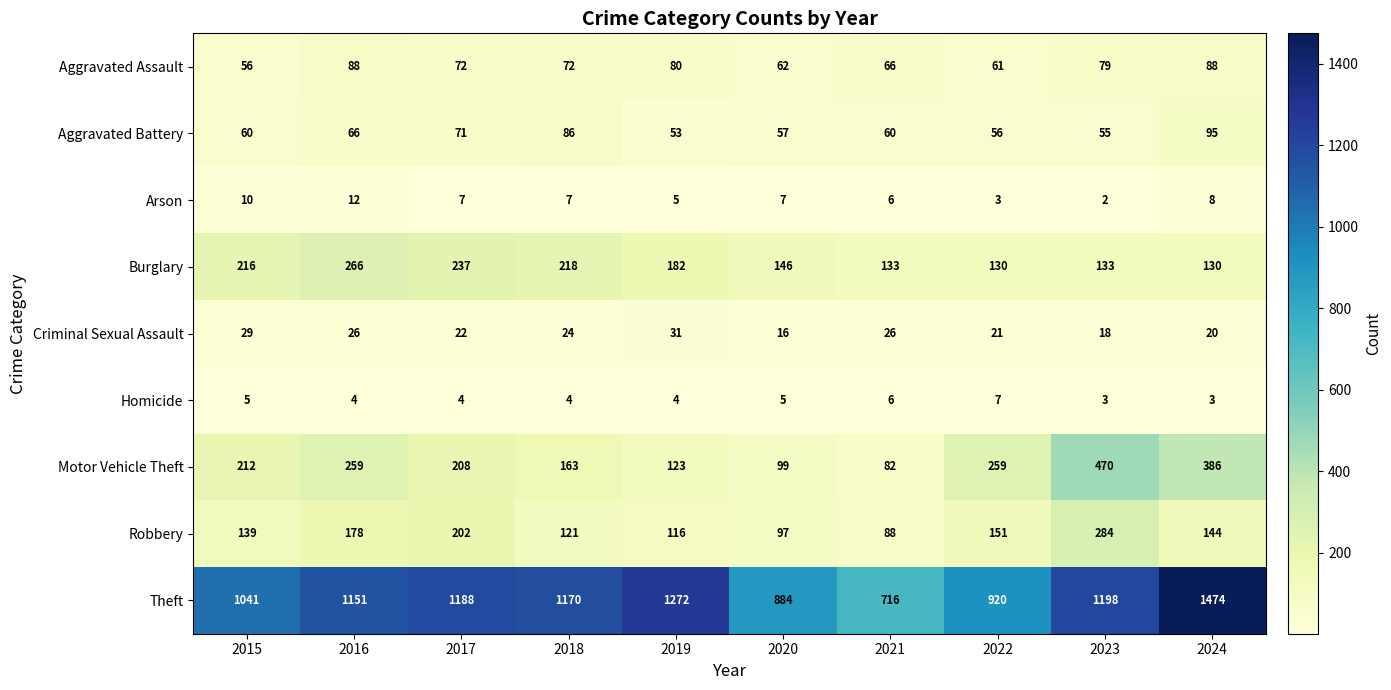

The value of Aggravated Battery at 2015 is 60. True or false?

True